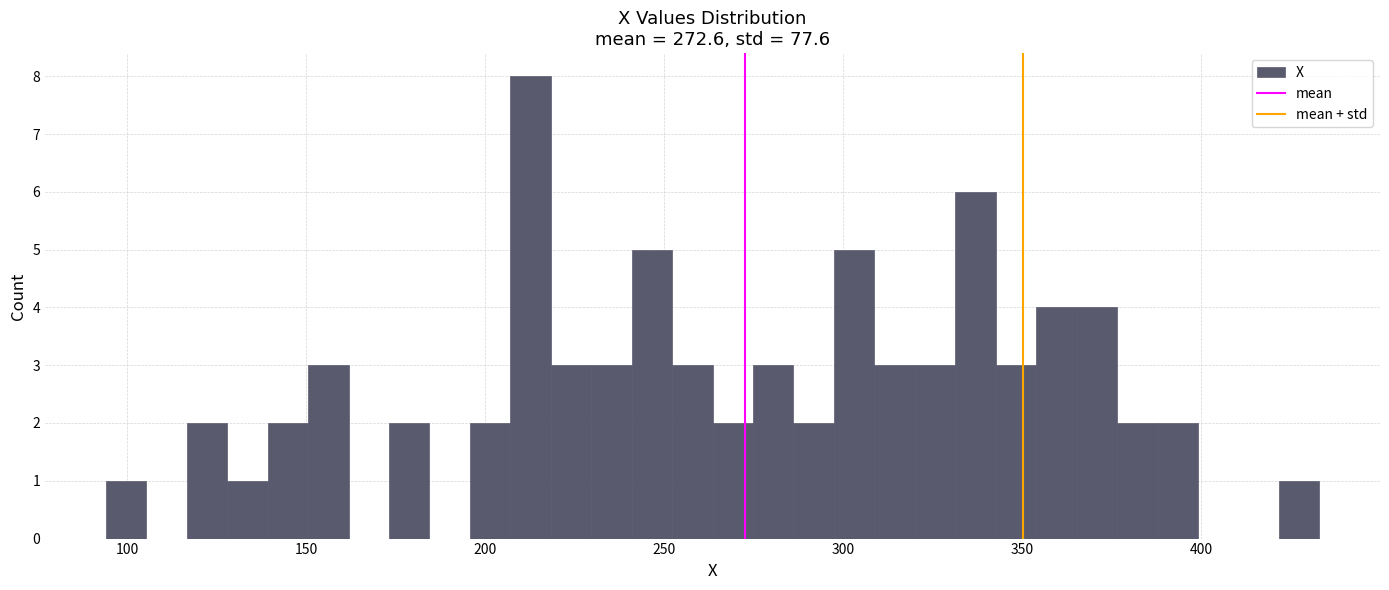

Around what value on the x-axis is the tallest bar? Give the approximate position of its centre, as read against the axis.

215